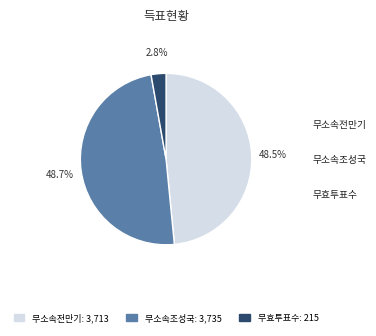

Does any single category account for the majority?

No